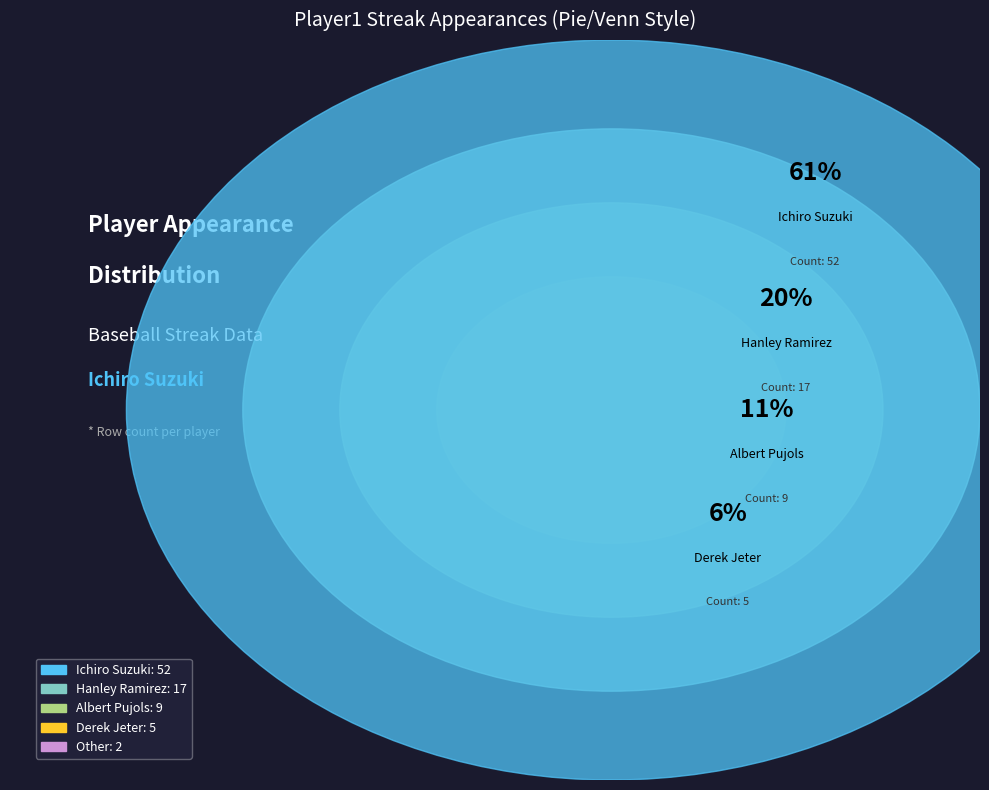

Approximately how many times larger is the value at Ichiro Suzuki compared to Albert Pujols?

5.8